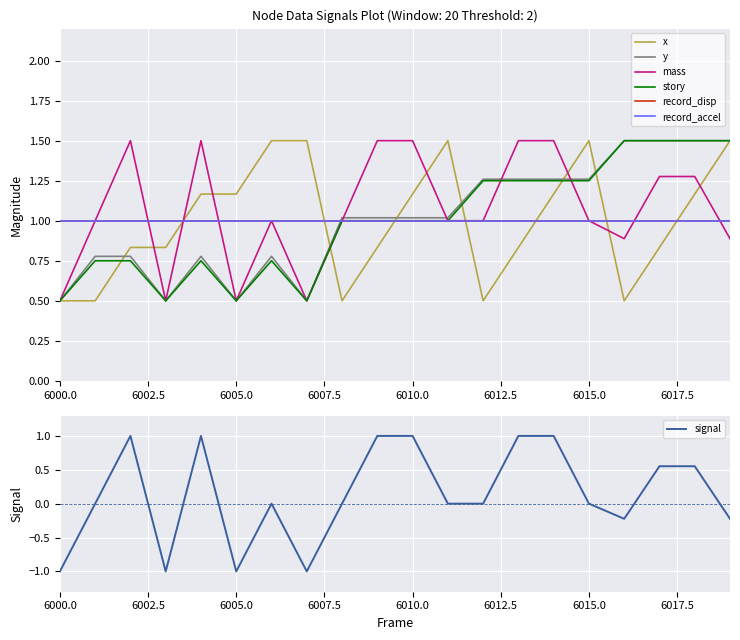

Is it true that signal equals -1.0 at 6000.0?

True